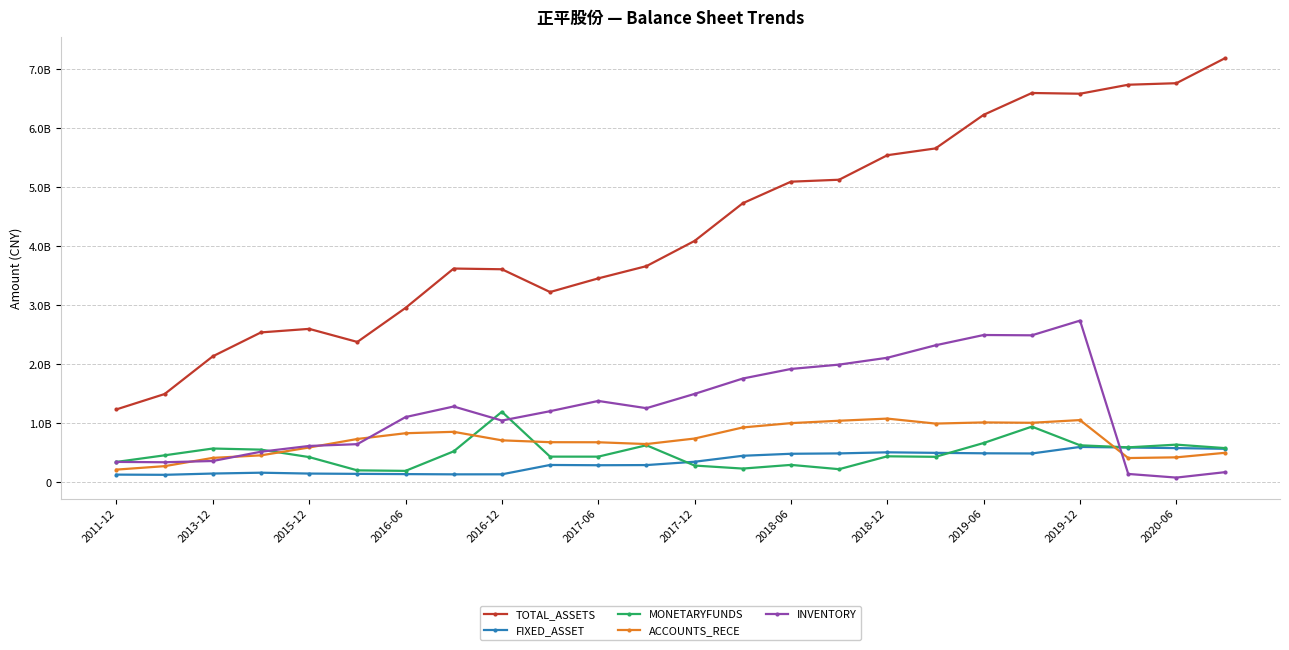

Where does the FIXED_ASSET series first go above 350640354?

13